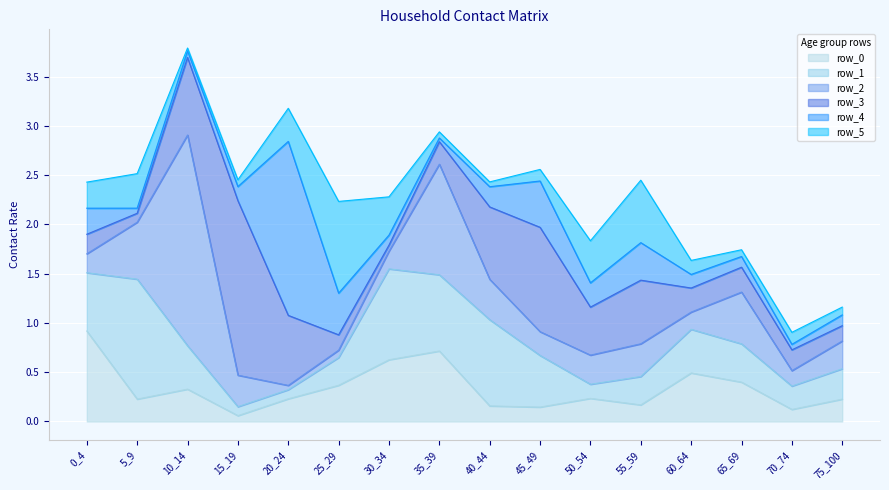

Reading left to right, what are all the values shown in this chart?

row_0: 0.9	0.2	0.3	0.1	0.2	0.4	0.6	0.7	0.2	0.1	0.2	0.2	0.5	0.4	0.1	0.2
row_1: 0.6	1.2	0.4	0.1	0.1	0.3	0.9	0.8	0.9	0.5	0.1	0.3	0.4	0.4	0.2	0.3
row_2: 0.2	0.6	2.1	0.3	0.0	0.1	0.2	1.1	0.4	0.2	0.3	0.3	0.2	0.5	0.2	0.3
row_3: 0.2	0.1	0.8	1.8	0.7	0.2	0.1	0.2	0.7	1.1	0.5	0.6	0.2	0.3	0.2	0.2
row_4: 0.3	0.1	0.1	0.1	1.8	0.4	0.1	0.0	0.2	0.5	0.2	0.4	0.1	0.1	0.1	0.1
row_5: 0.3	0.4	0.0	0.1	0.3	0.9	0.4	0.1	0.0	0.1	0.4	0.6	0.1	0.1	0.1	0.1